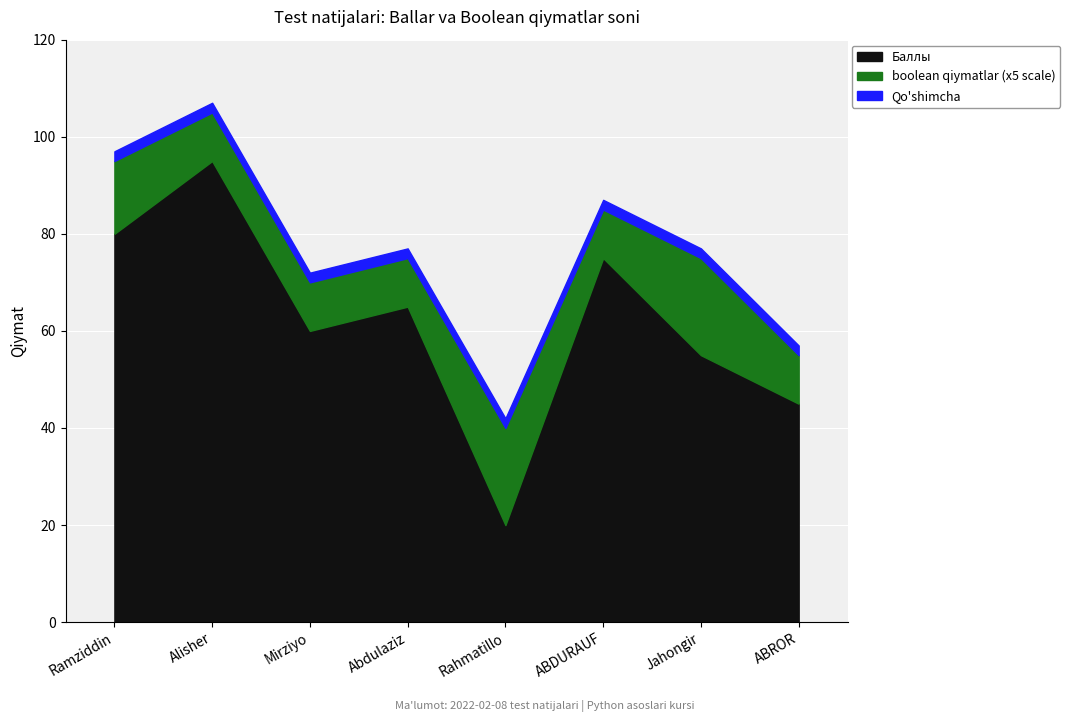

At which category does Баллы reach its first local peak?

Alisher